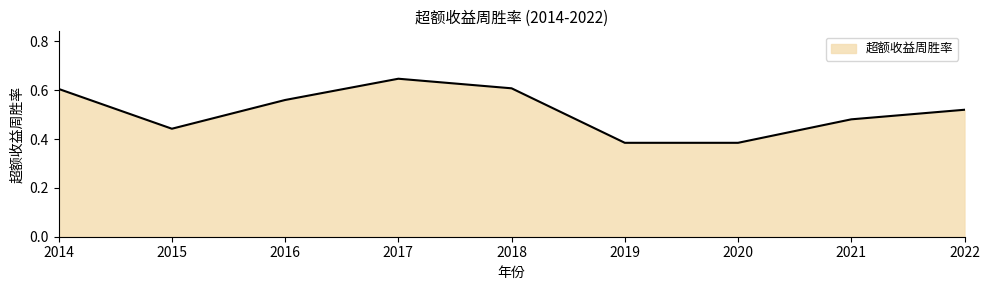

Does the chart have visible grid lines?

No